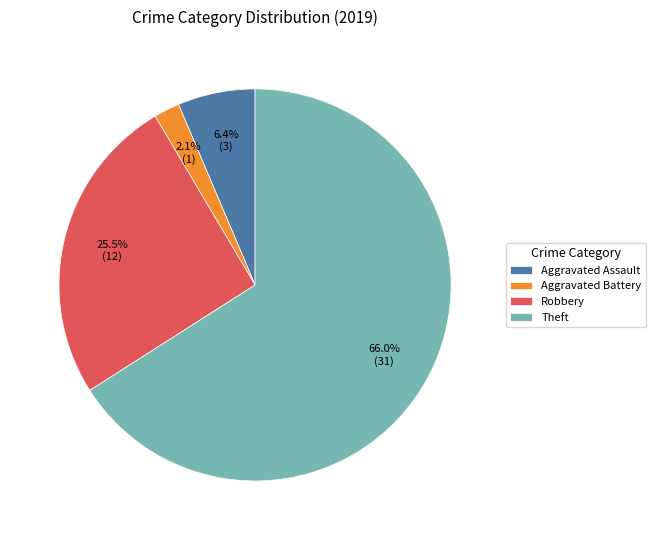

What is the largest slice in the pie chart?

Theft